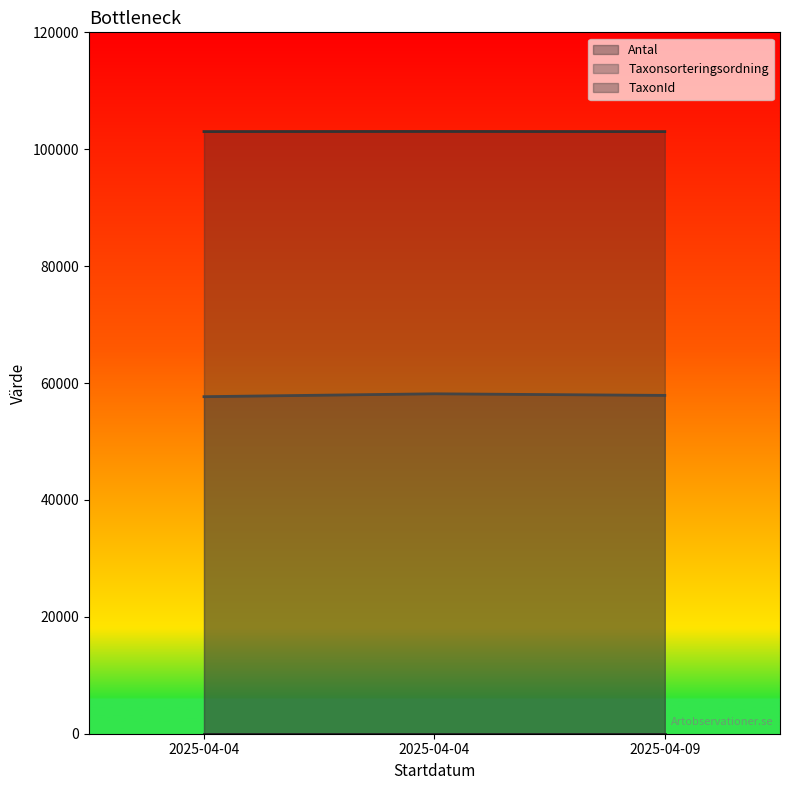

Read the TaxonId value at 2025-04-04, to the nearest 5.

103040